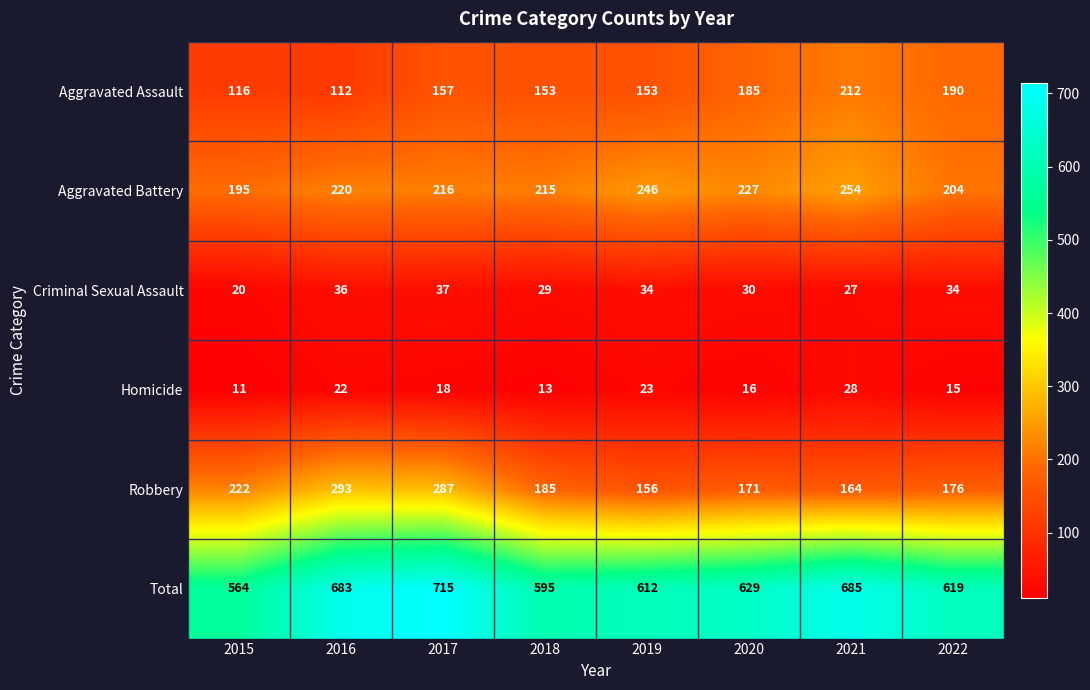

Which series has the widest spread of values?

Total